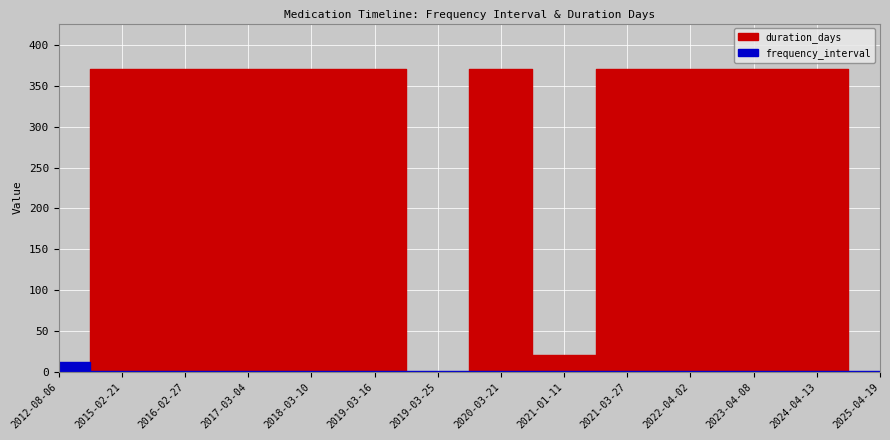

At which category is the sum across all series the highest?

2015-02-21